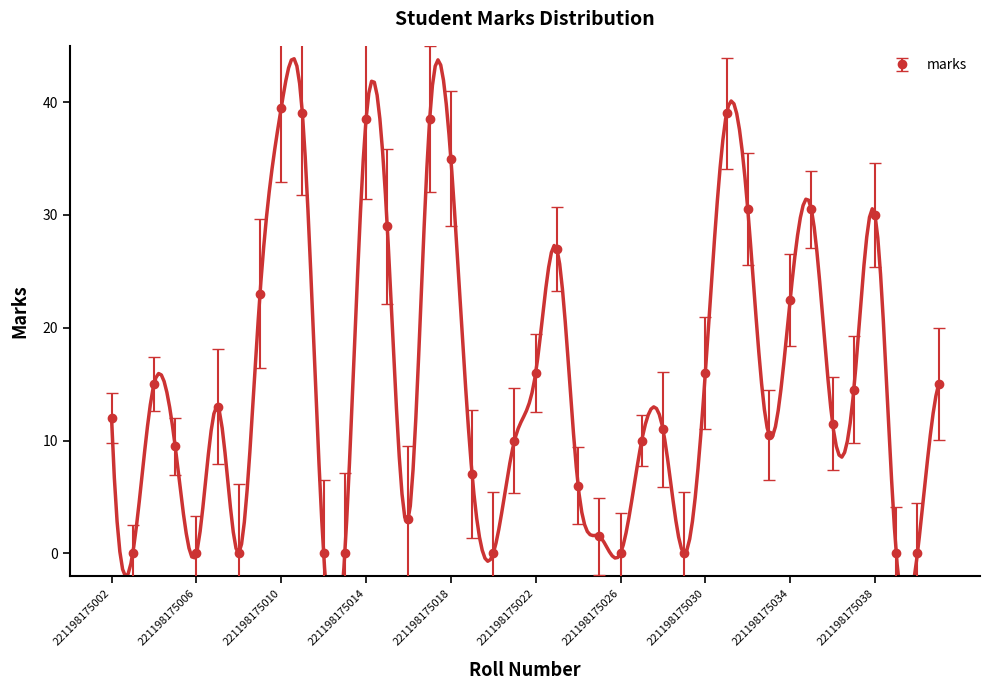

Count the number of data series in this chart.

1